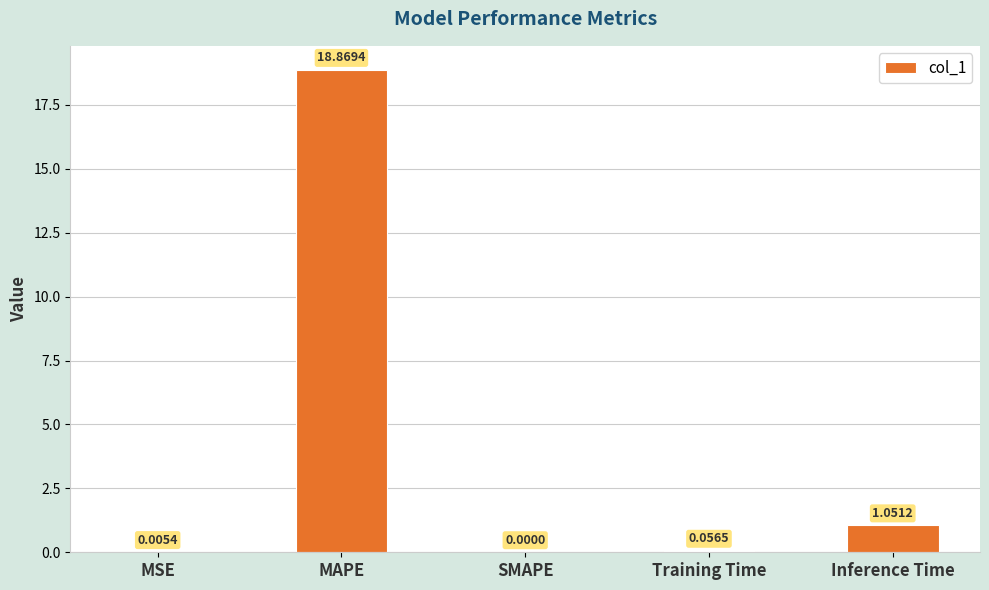

Which label corresponds to the largest value in the chart?

MAPE